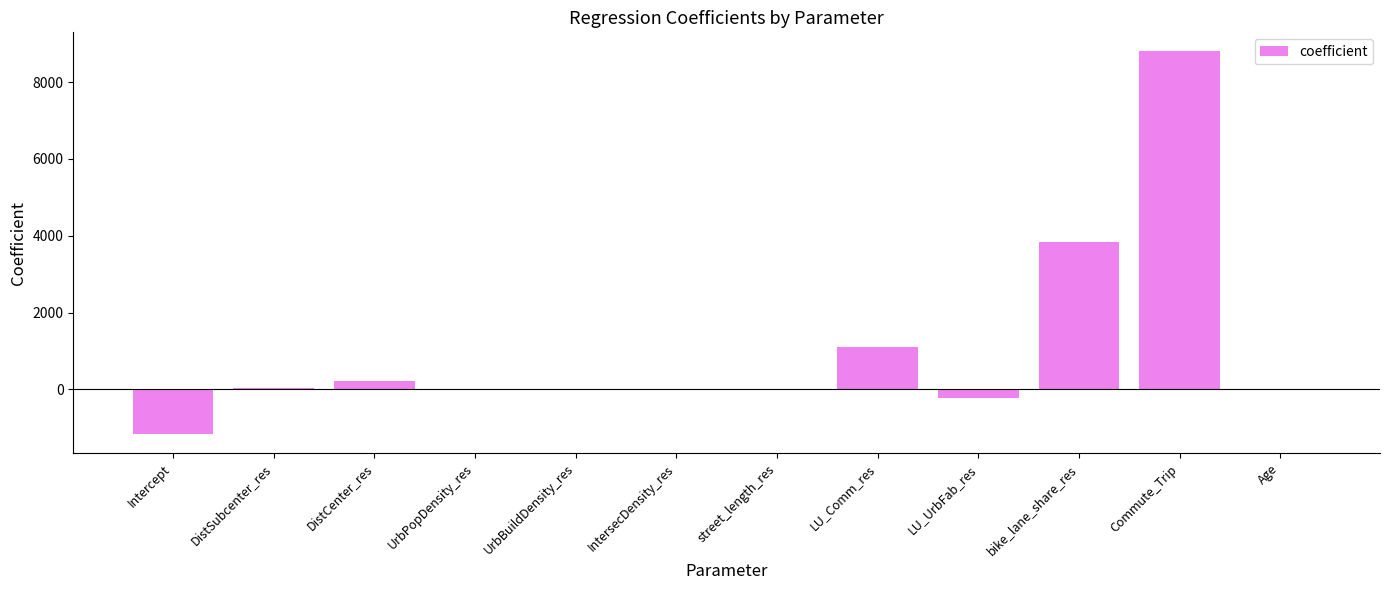

Which label corresponds to the largest value in the chart?

Commute_Trip